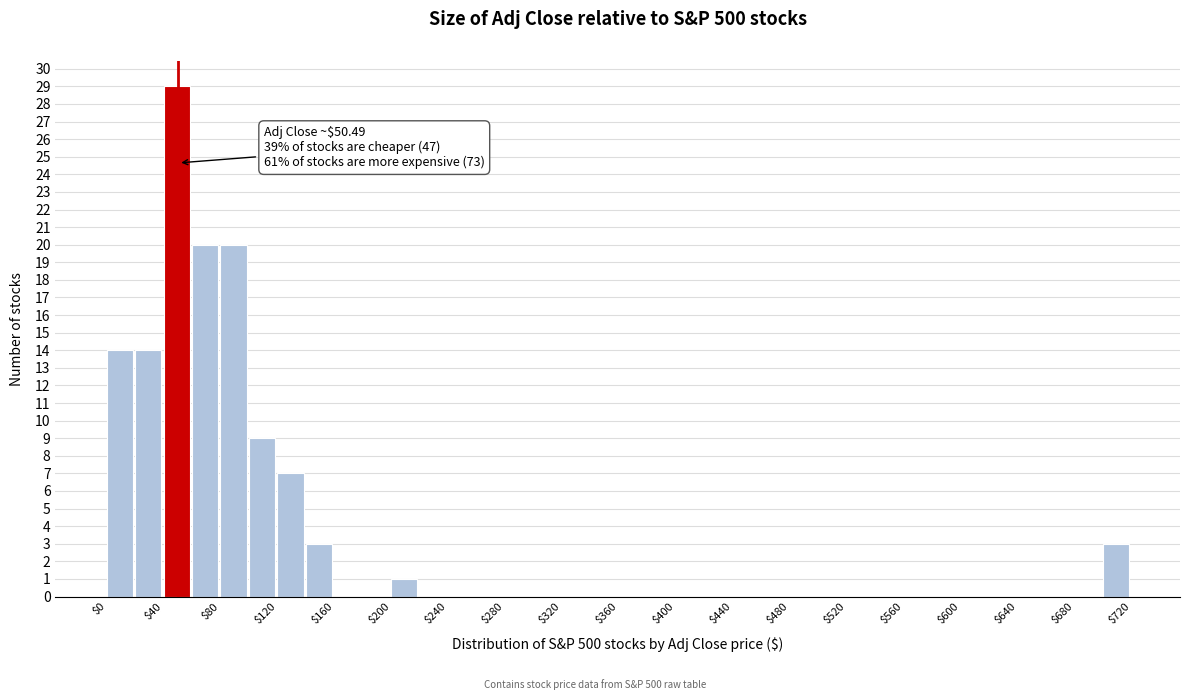

Over which range of the x-axis is the bar tallest?

40 to 60